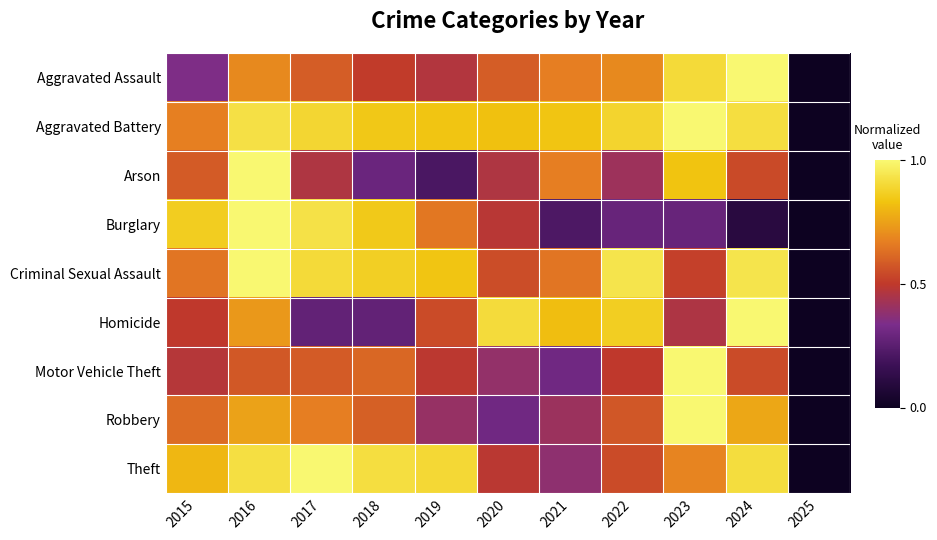

What is the difference between the highest and lowest values at 2017?

0.7